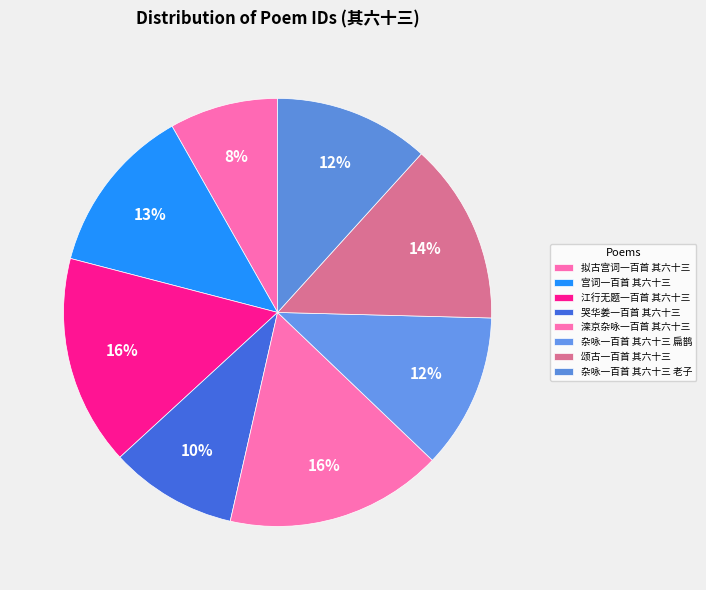

Does 哭华姜一百首 其六十三 account for over 50% of the chart?

No